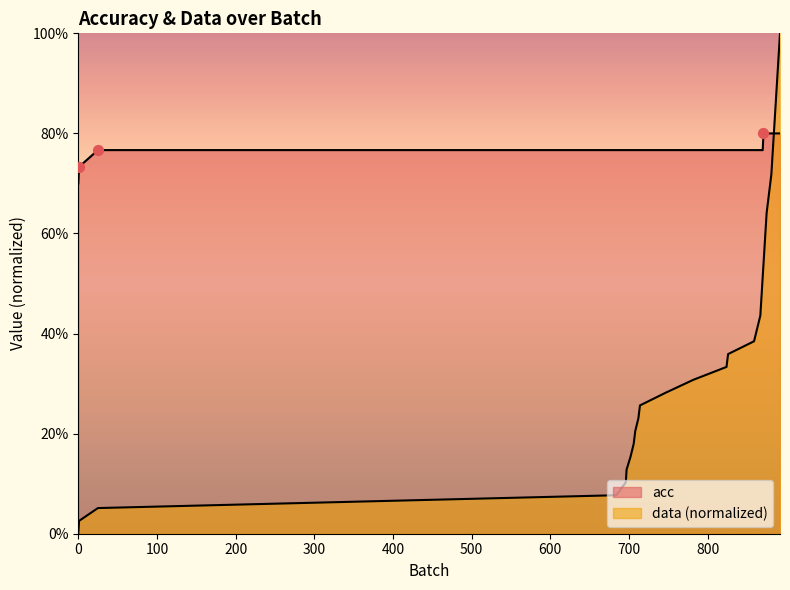

What is the total value across all series at 500?

0.9